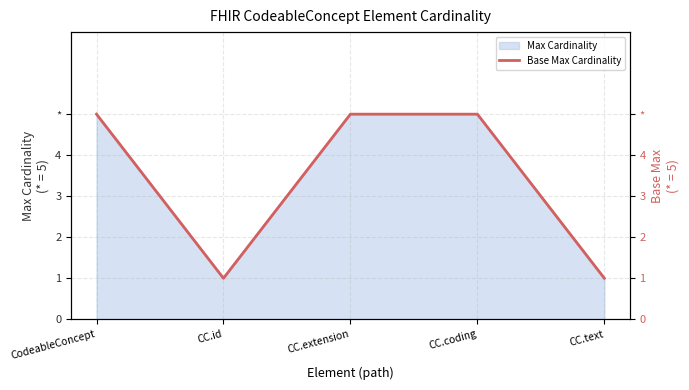

Reading left to right, list all the values displayed in this chart.

CodeableConcept=5	CC.id=1	CC.extension=5	CC.coding=5	CC.text=1